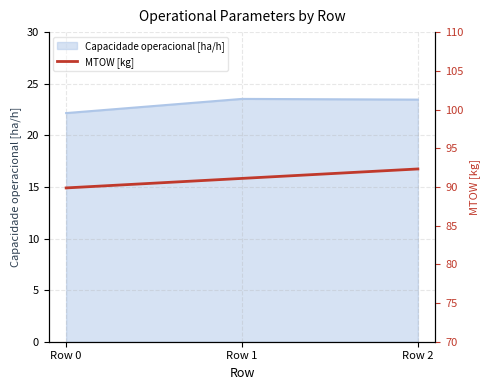

The value of Capacidade operacional [ha/h] at Row 2 is 23.5. True or false?

True